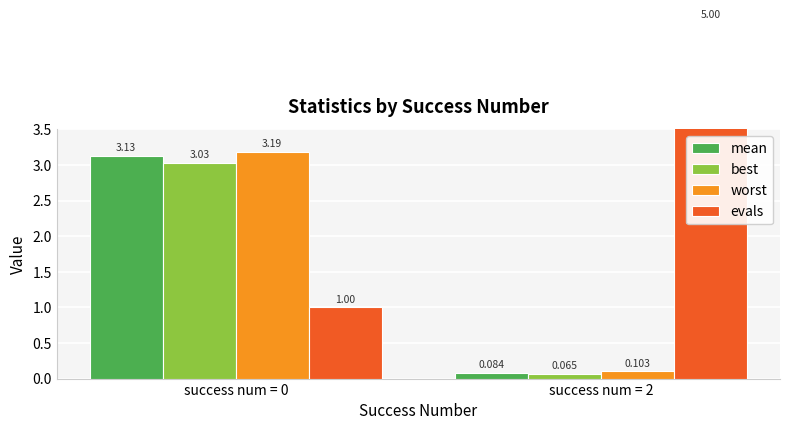

How many values in the best series are below 3?

1